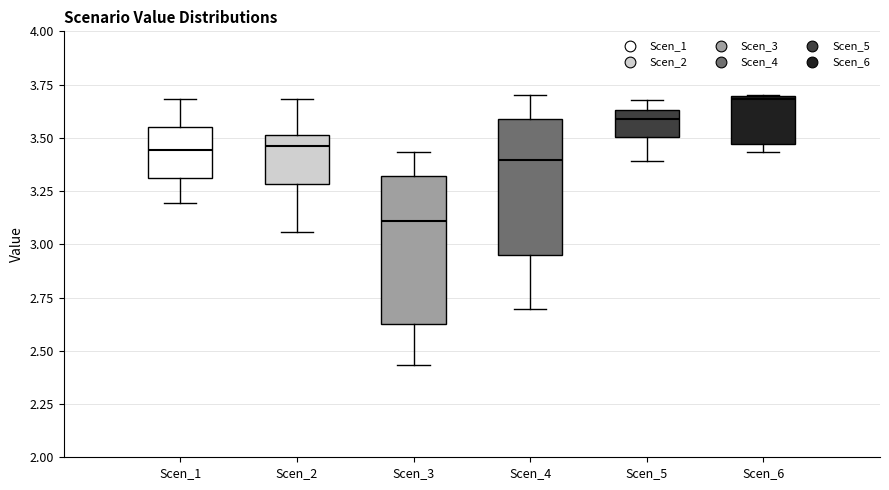

Which box's median line is the lowest?

Scen_3